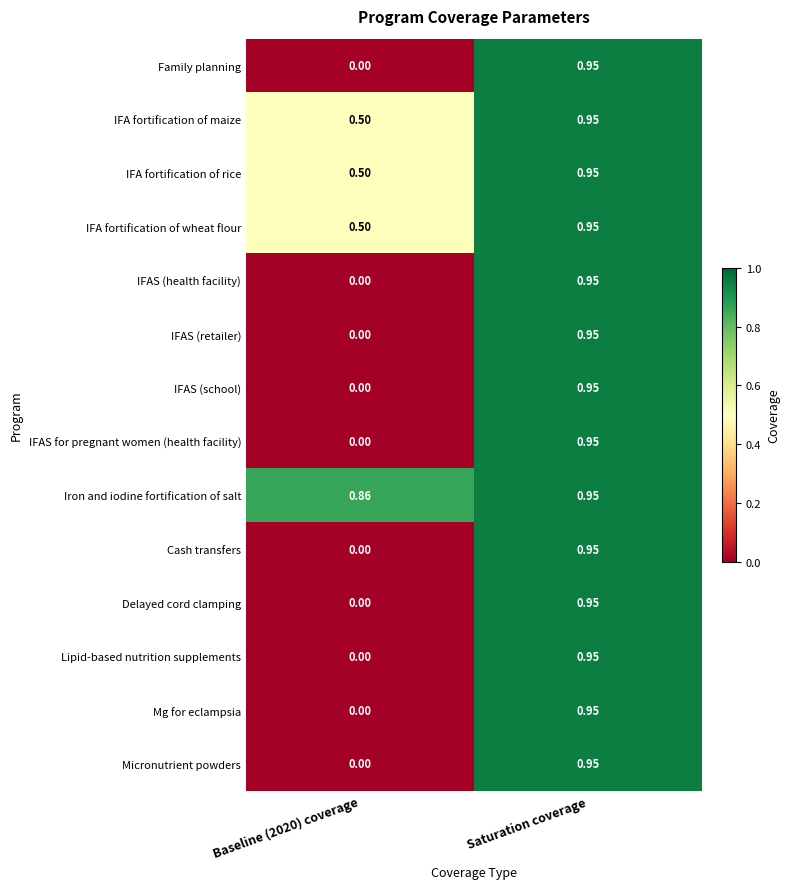

At which label does Family planning reach its peak?

Saturation coverage